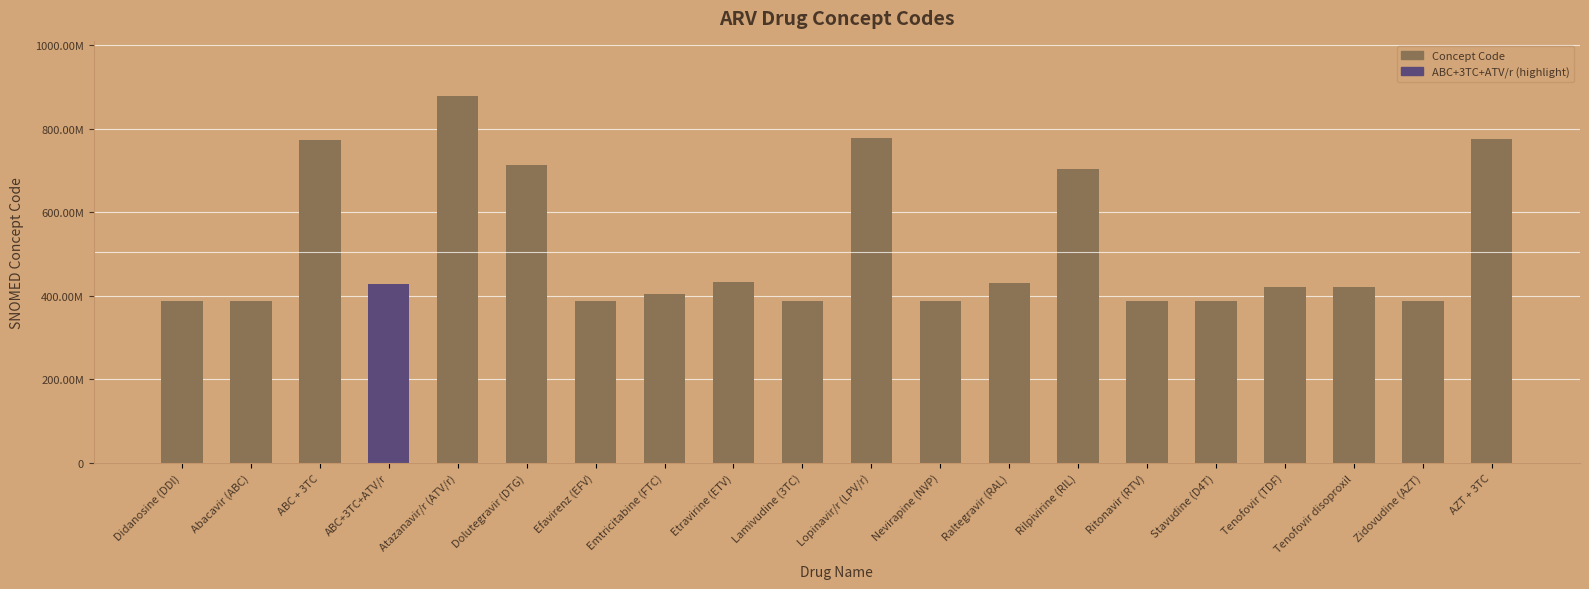

What is the ratio of the value at Stavudine (D4T) to the value at Abacavir (ABC)?

1.0